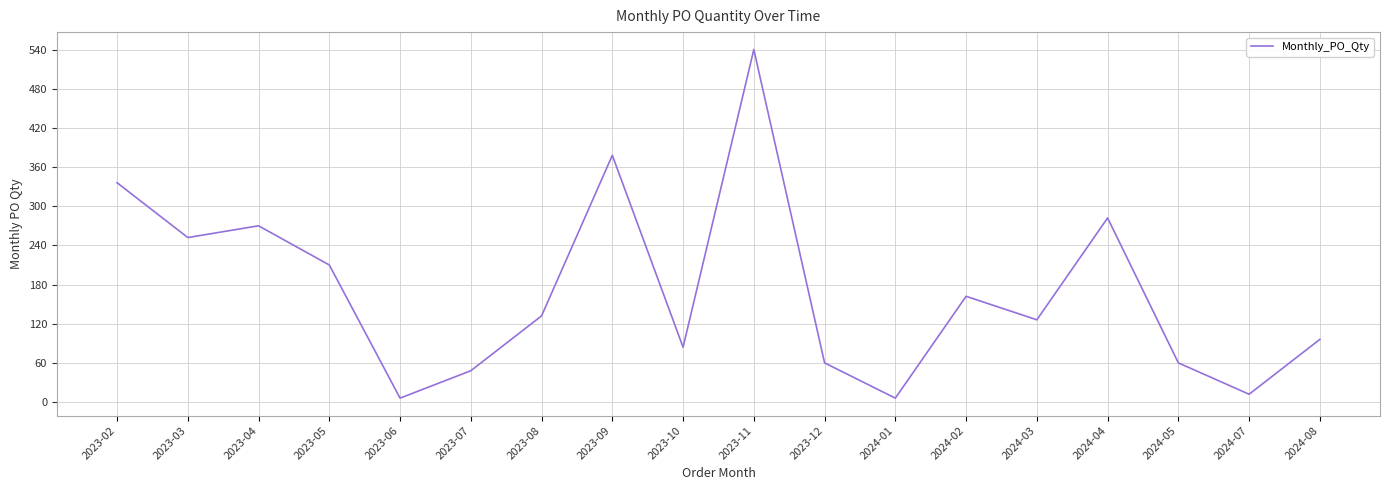

Does the chart have visible grid lines?

Yes